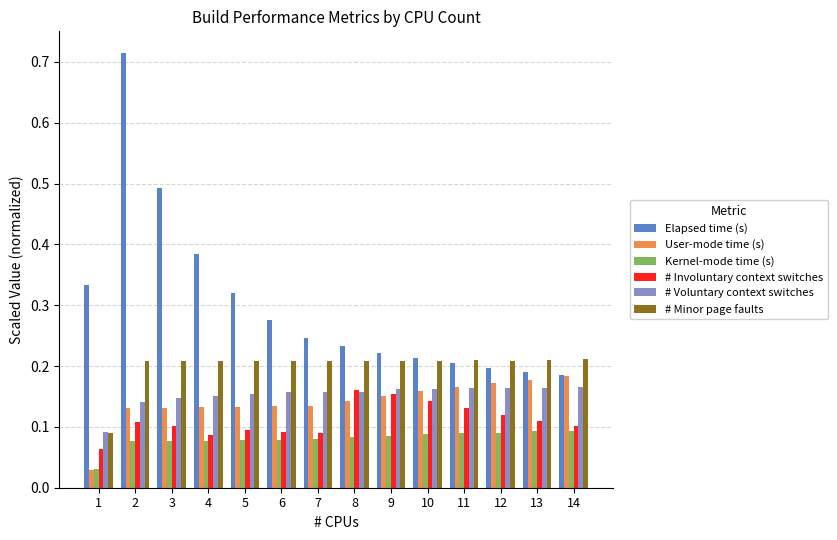

What is the sum of all # Involuntary context switches values?

1.6